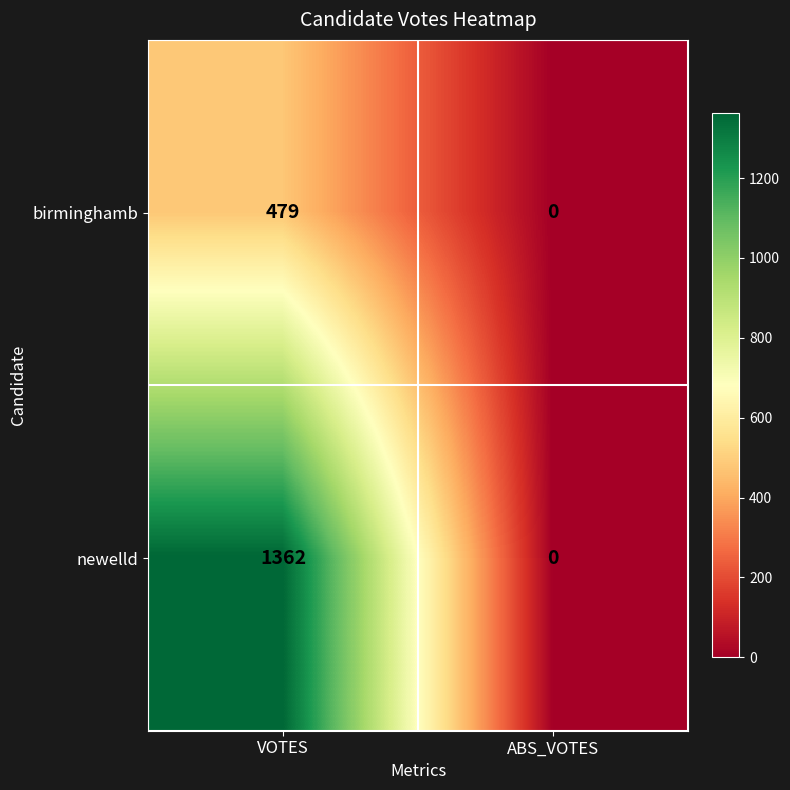

Count the number of data series in this chart.

2